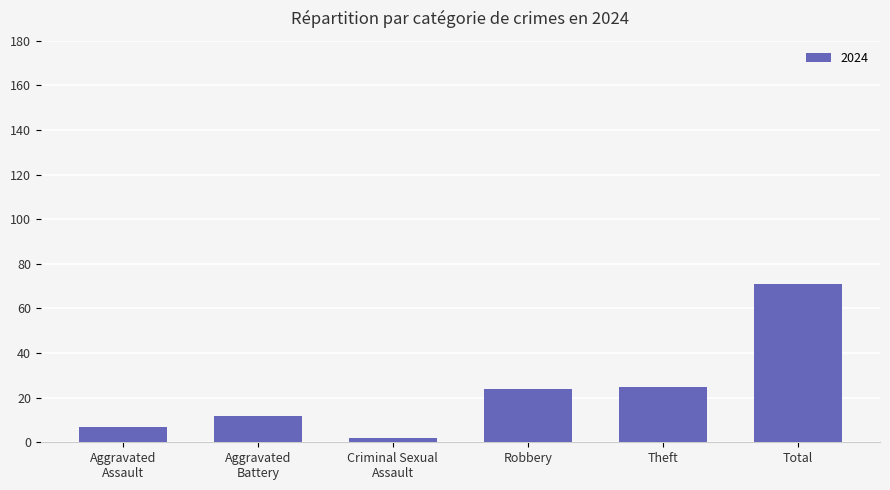

Are the bars grouped side by side (vs. stacked)?

No